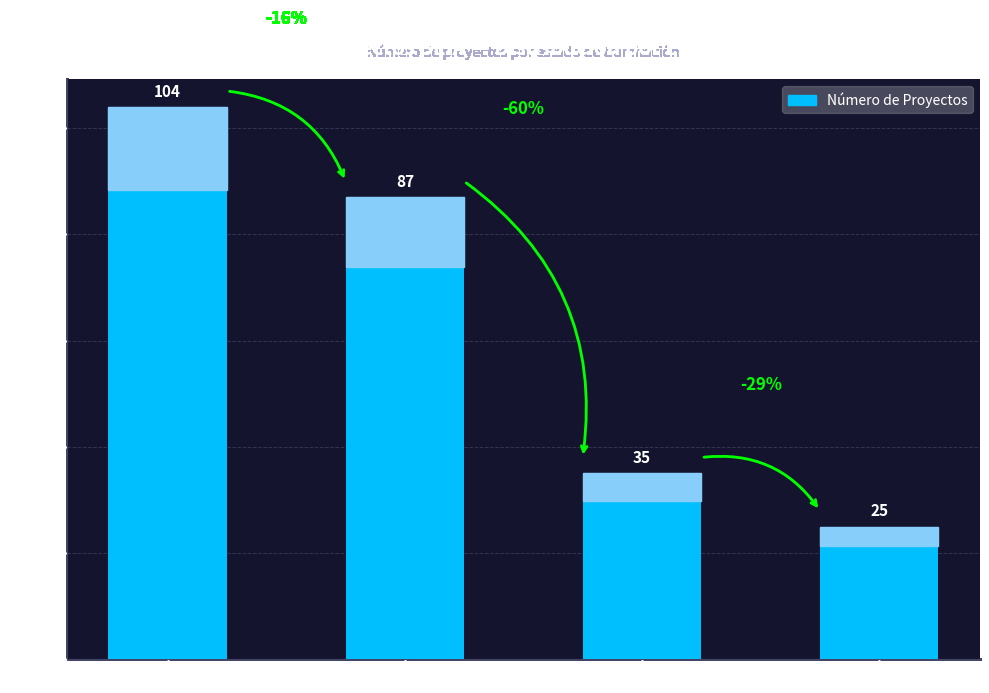

Reading left to right, transcribe all the data shown in this chart.

104	87	35	25